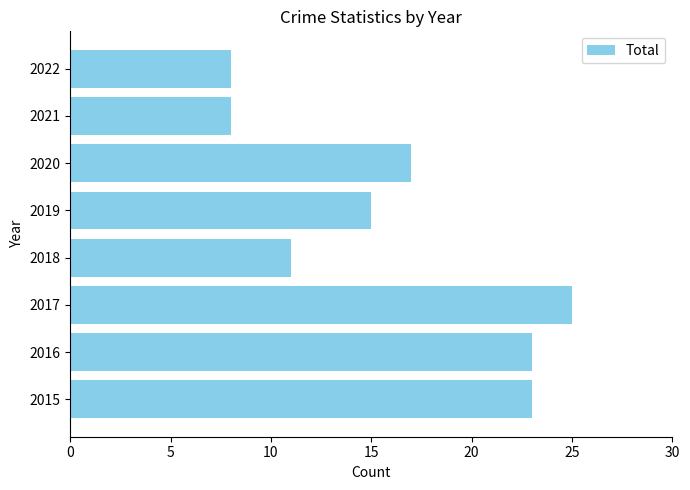

How many bars are there in total?

8